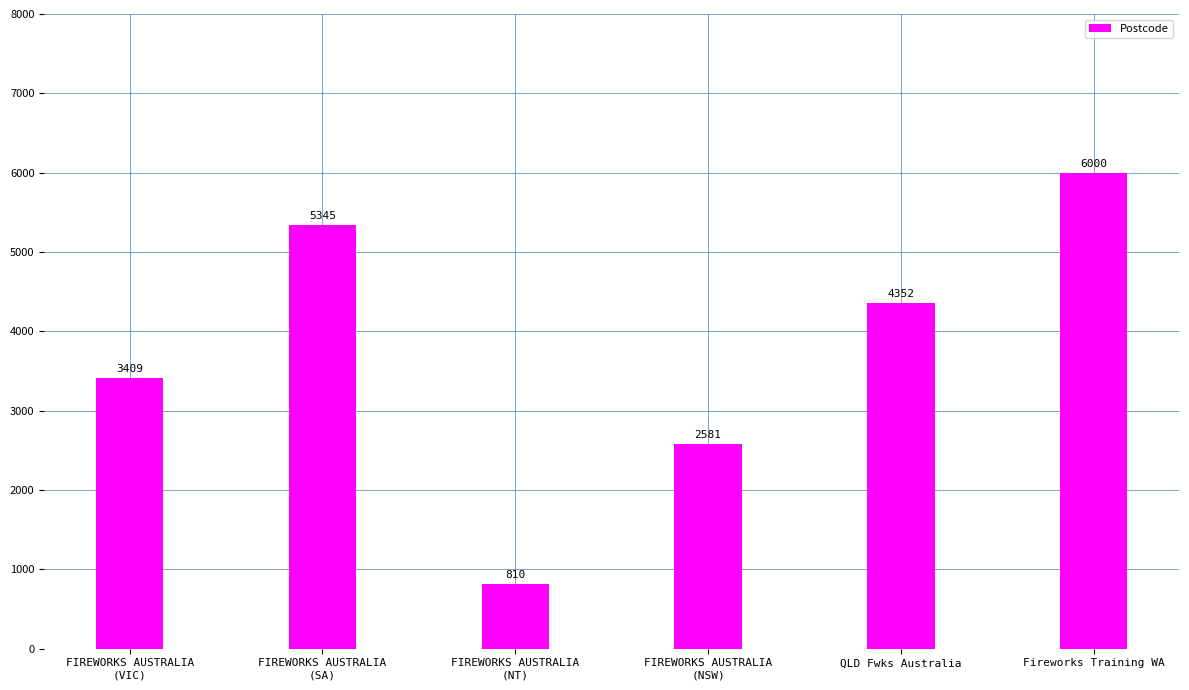

Which category has the highest value across all series?

Fireworks Training WA